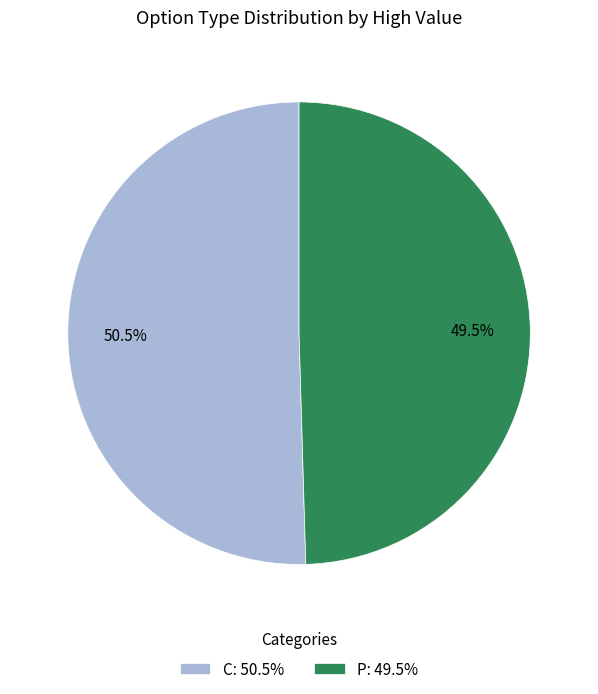

Do P: 49.5% and C: 50.5% together represent more than half of the pie?

Yes